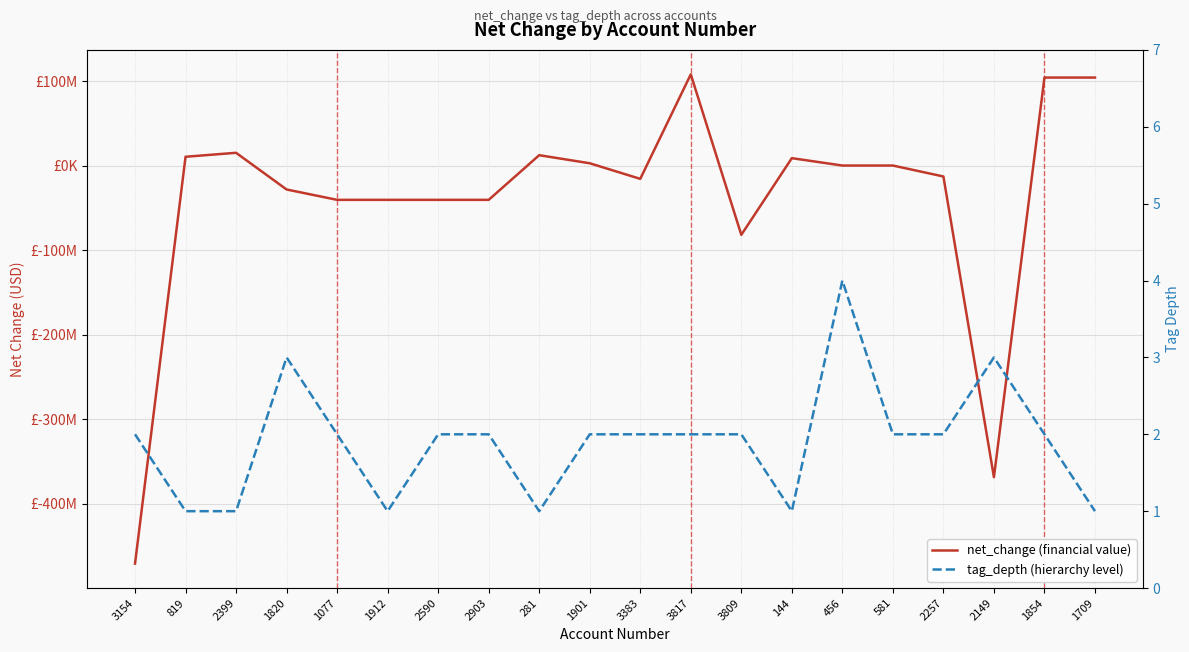

True or false: net_change (financial value) has more than 1 interior local peaks.

True